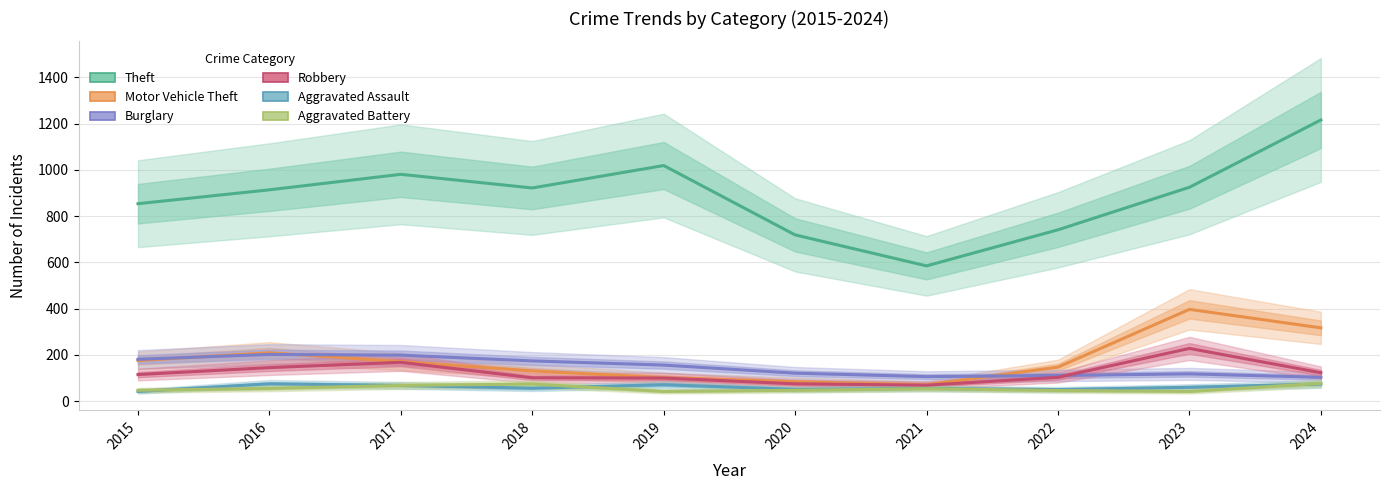

What is the sum of all Motor Vehicle Theft values?

1804